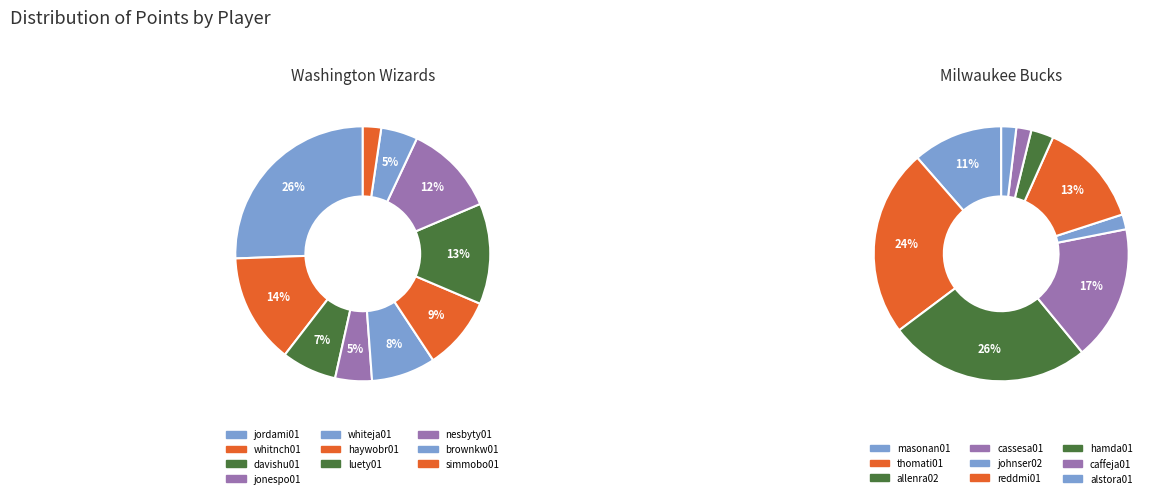

Rank the series by their maximum value, from highest to lowest.

Washington Wizards, Milwaukee Bucks